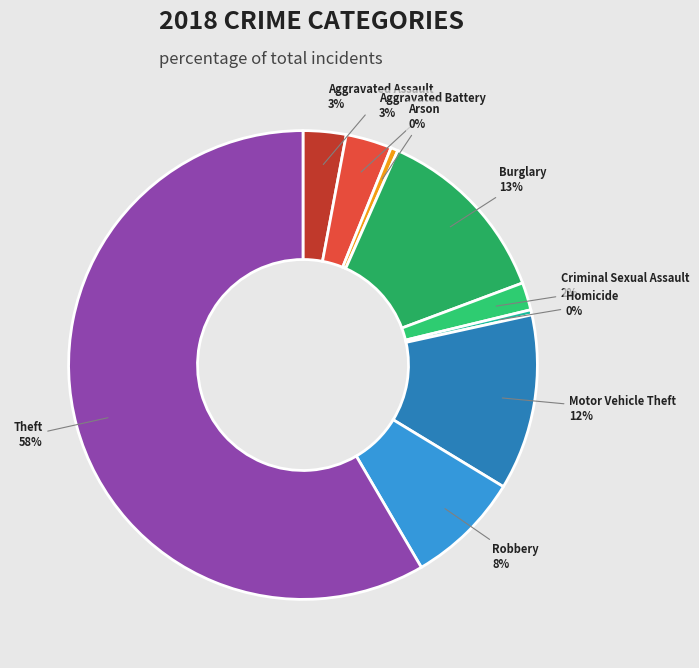

To the nearest percent, what is the difference between the largest and smallest slice percentages?

58%